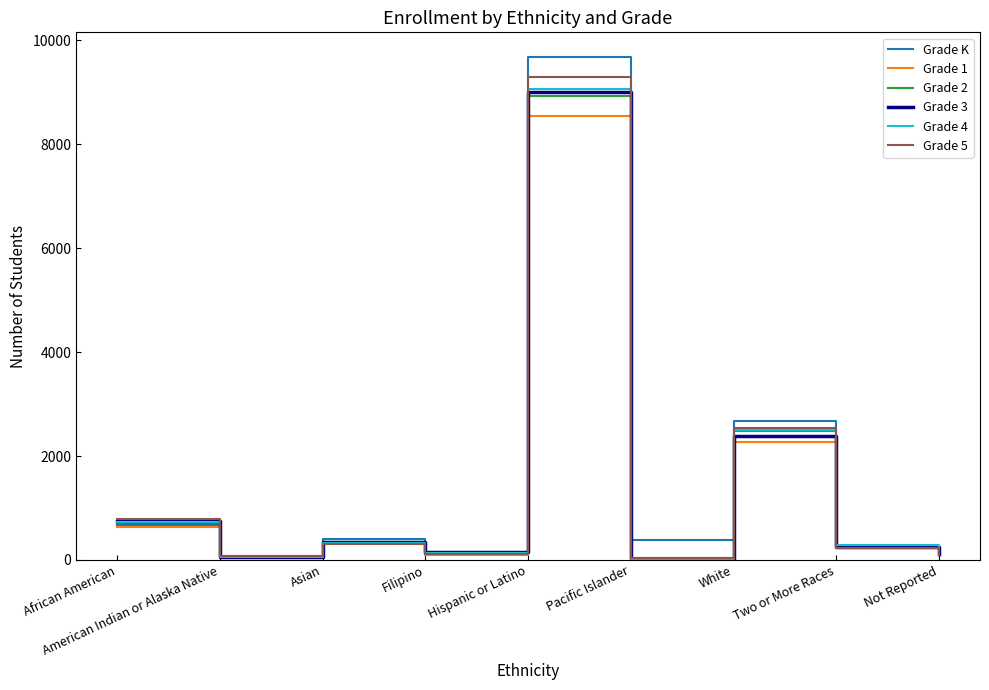

At which label does Grade 2 reach its peak?

Hispanic or Latino